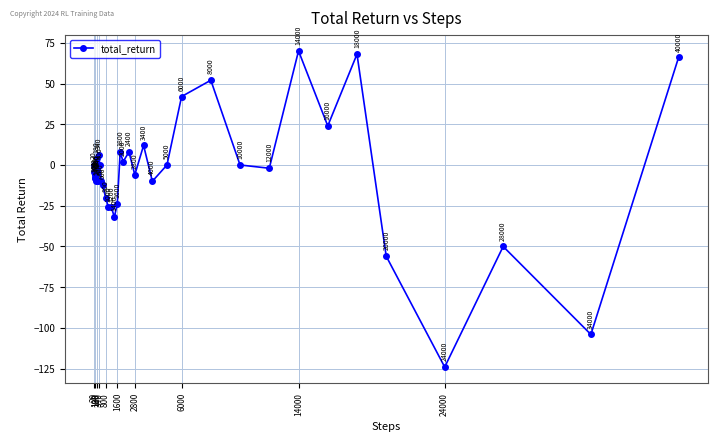

What is the value of the 26th point from the left?

12